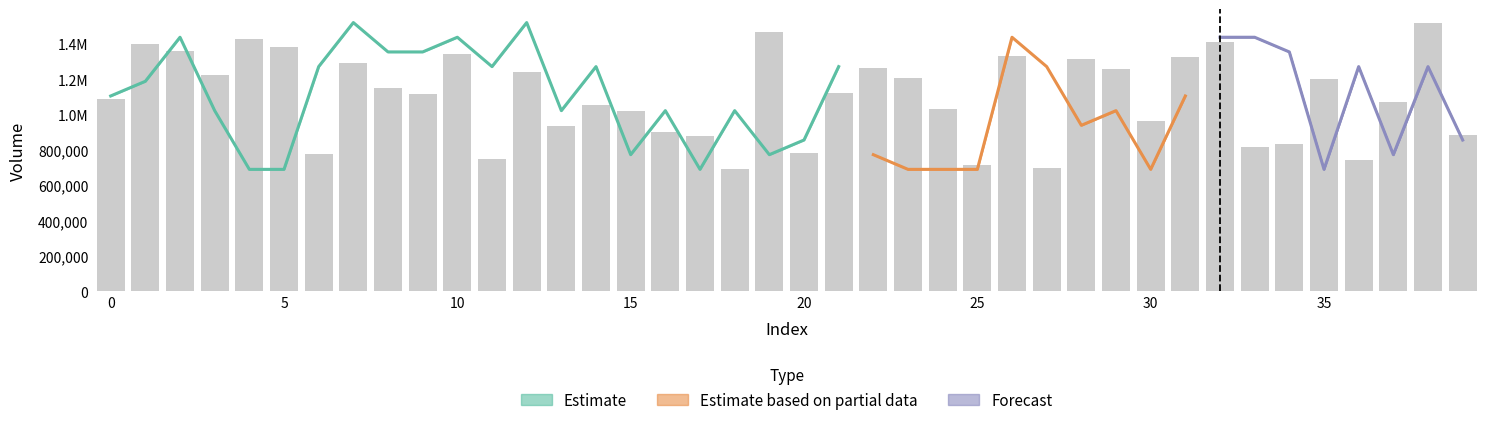

The chart shows a value of 629273.5 at 15. True or false?

False